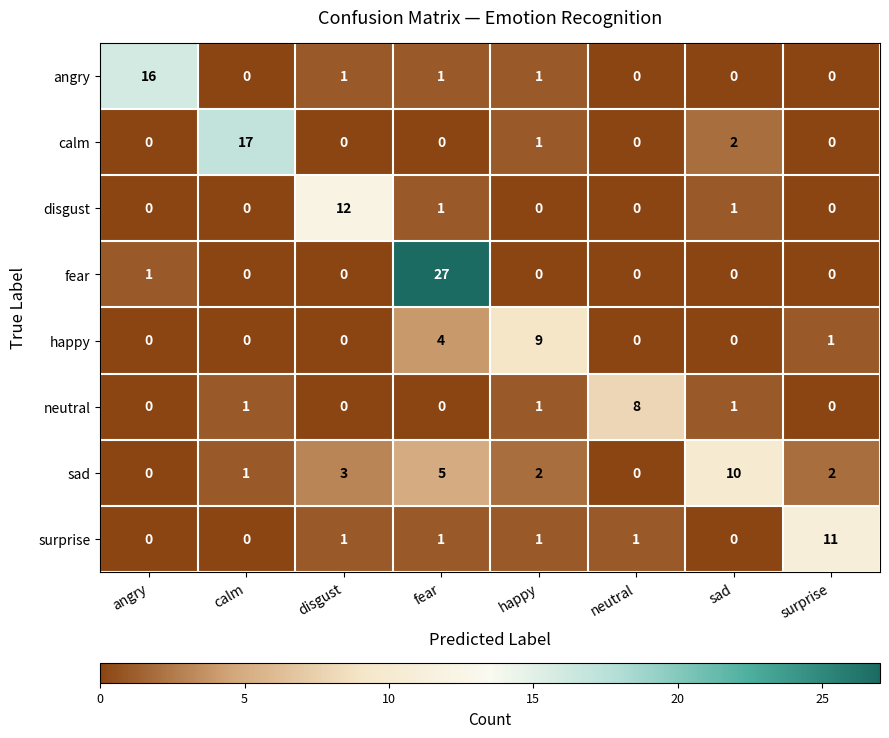

At which label does sad first exceed 2?

disgust